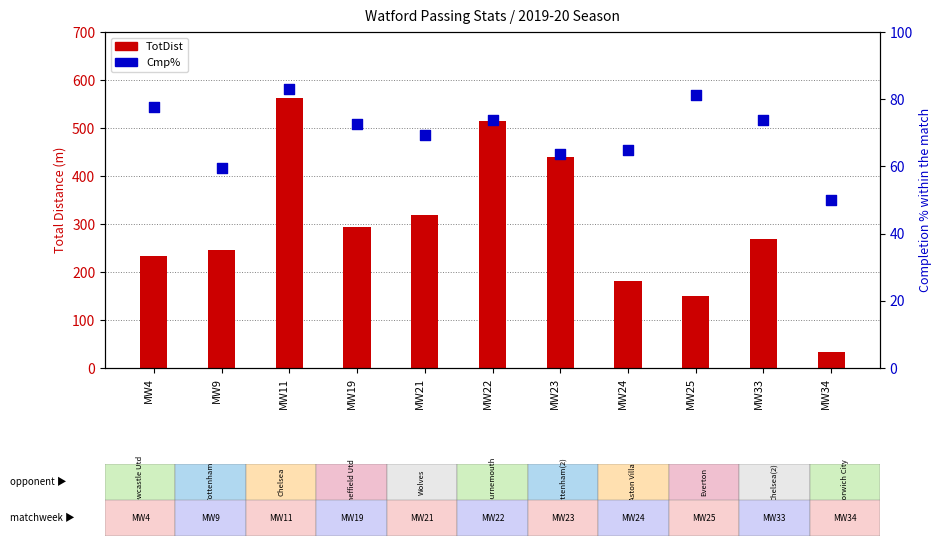

Which series has the widest spread of Y values?

TotDist